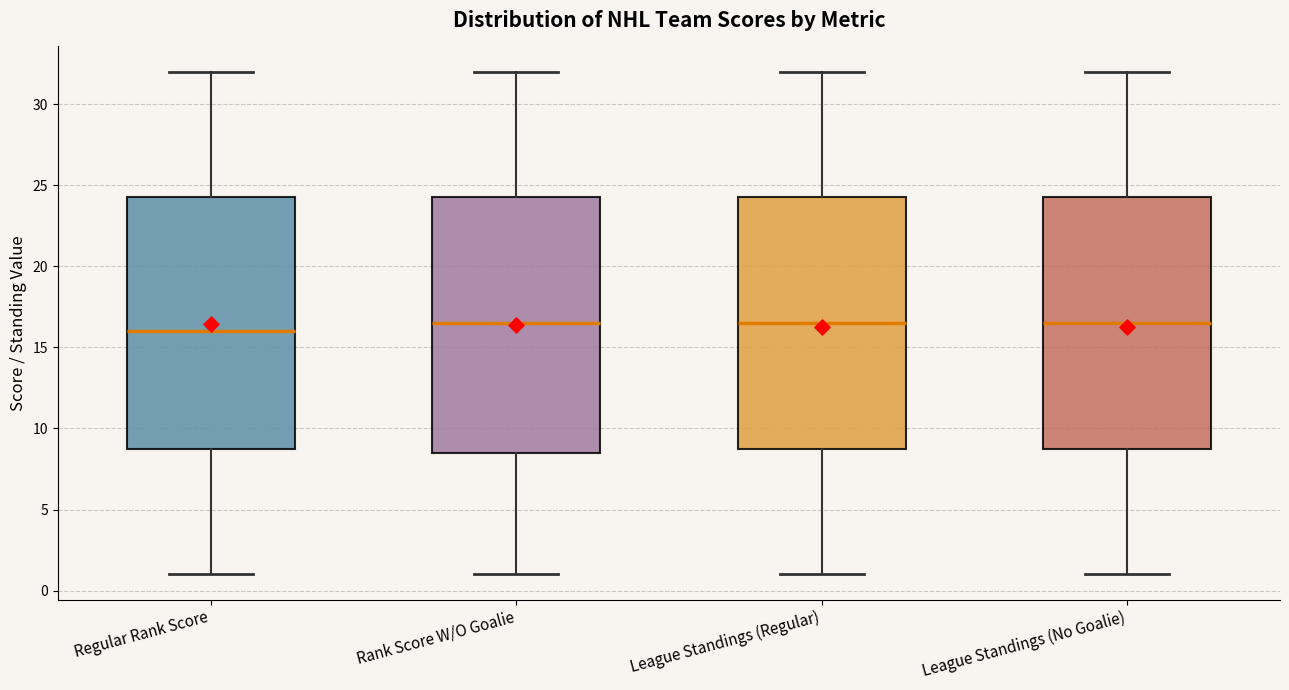

Which box has the lowest median line?

Regular Rank Score